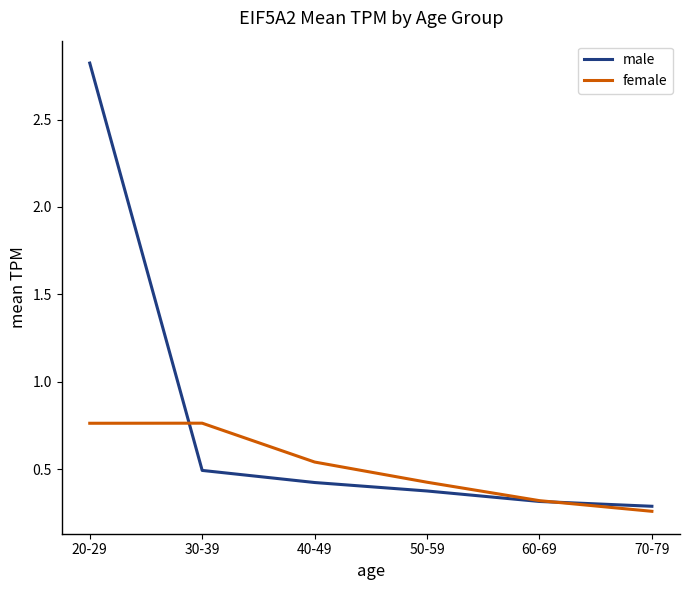

How many male values are between 0 and 1?

5